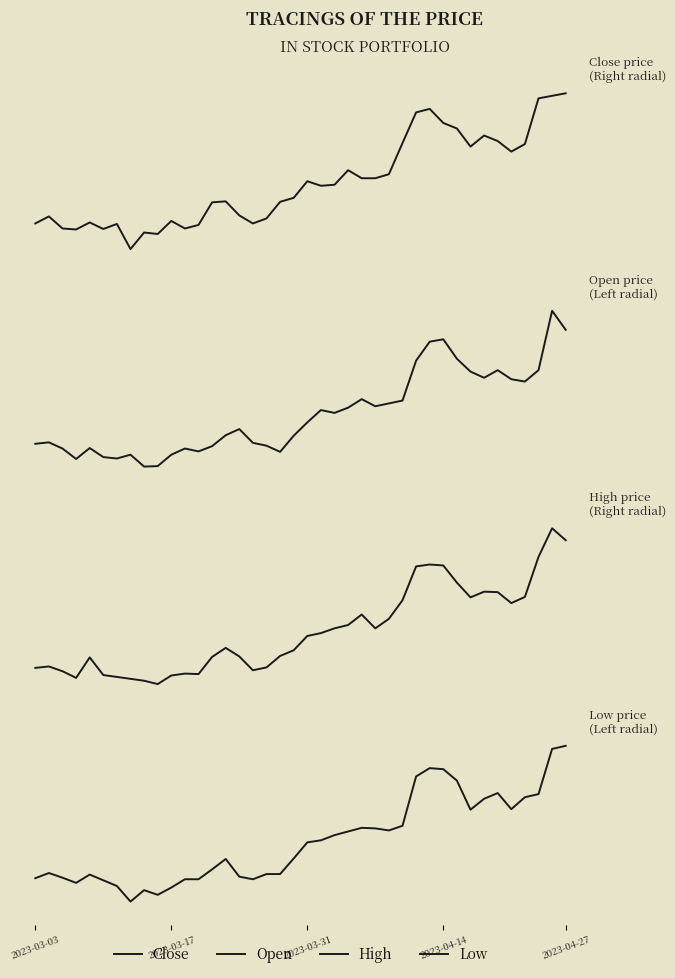

What value does the Low series have at 11, to the nearest 100?

174800